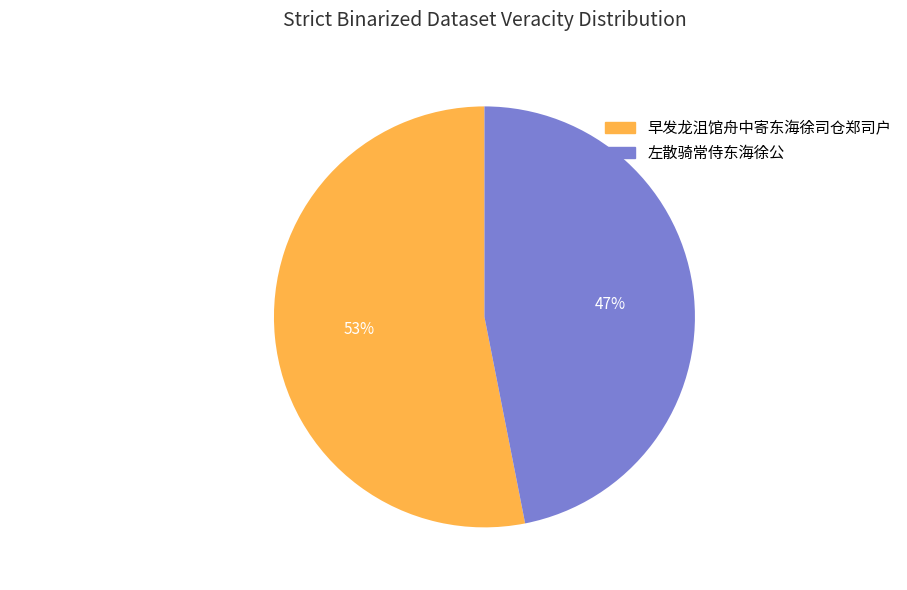

Do 早发龙沮馆舟中寄东海徐司仓郑司户 and 左散骑常侍东海徐公 together represent more than half of the pie?

Yes